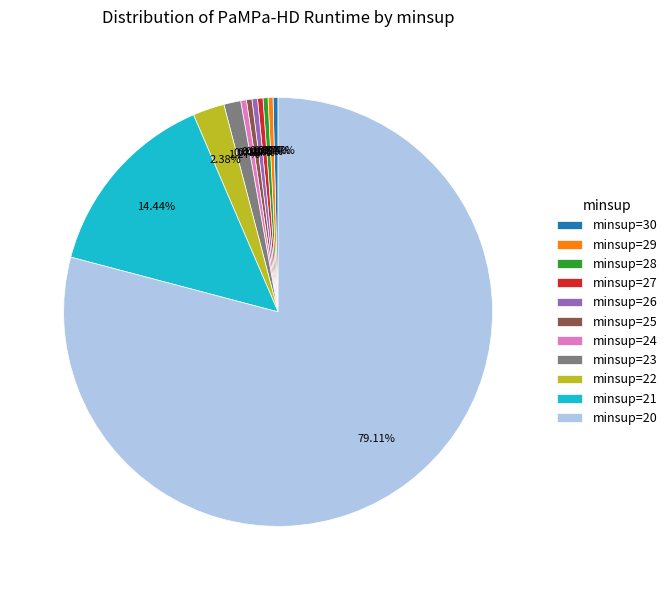

Which slice represents more than half of the pie?

minsup=20